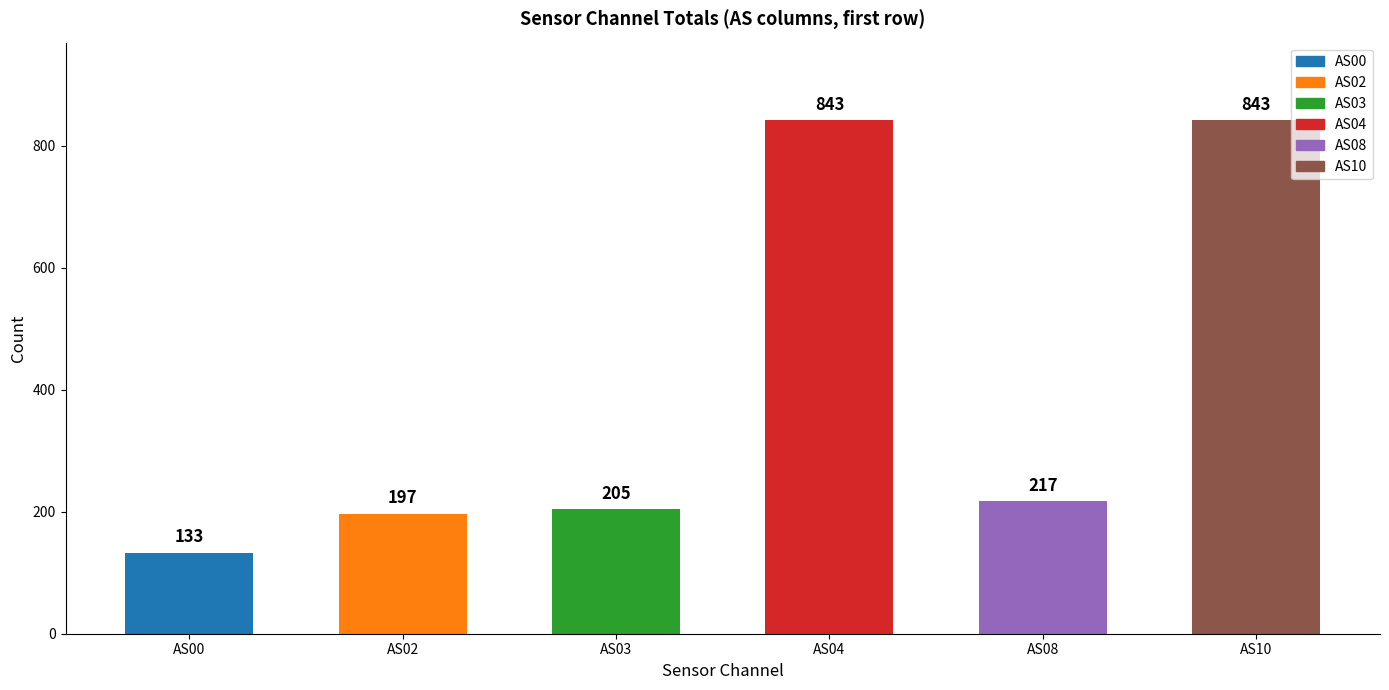

What is the average value?

406